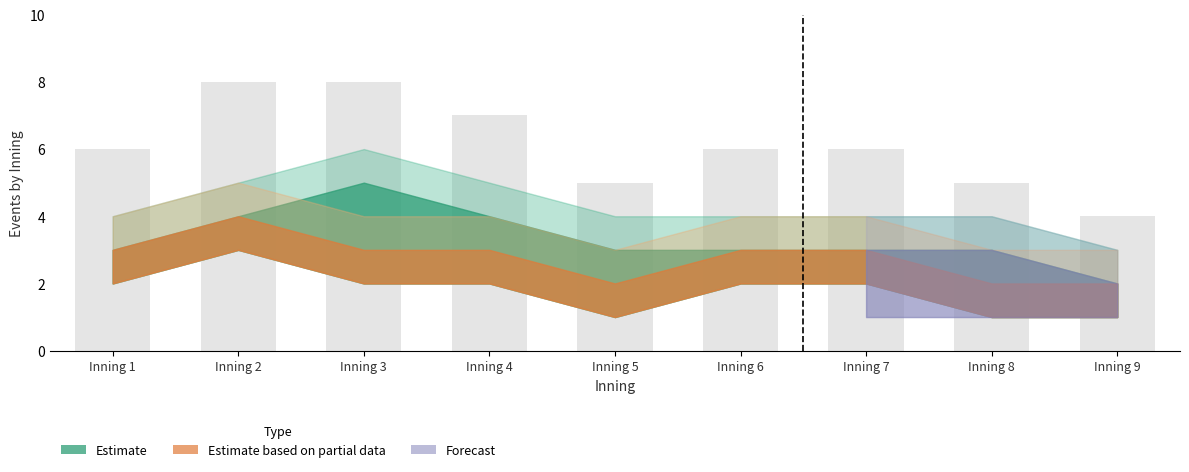

Reading left to right, what are all the values shown in this chart?

Inning 1=6	Inning 2=8	Inning 3=8	Inning 4=7	Inning 5=5	Inning 6=6	Inning 7=6	Inning 8=5	Inning 9=4